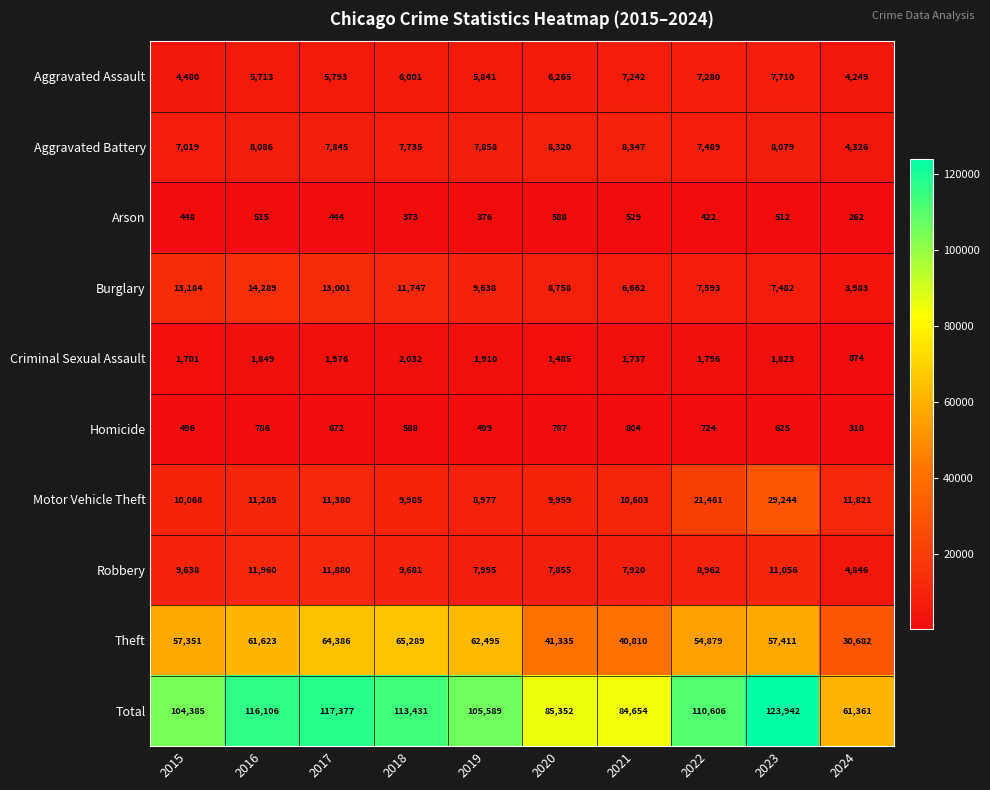

What is the highest value of the Theft series?

65289